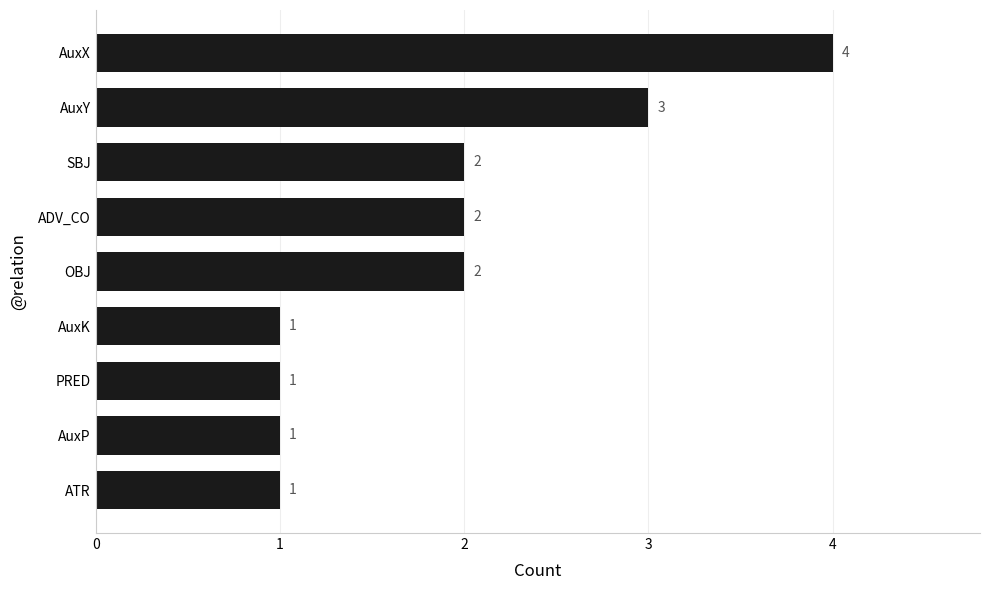

The chart shows a value of 2 at AuxK. True or false?

False